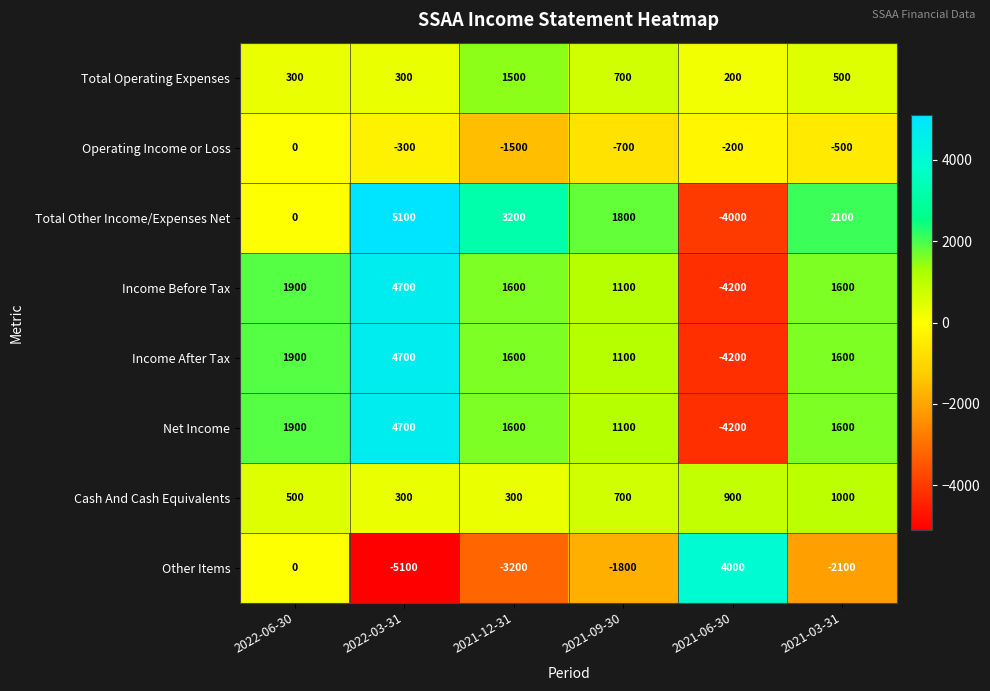

At which category is the sum across all series the highest?

2022-03-31